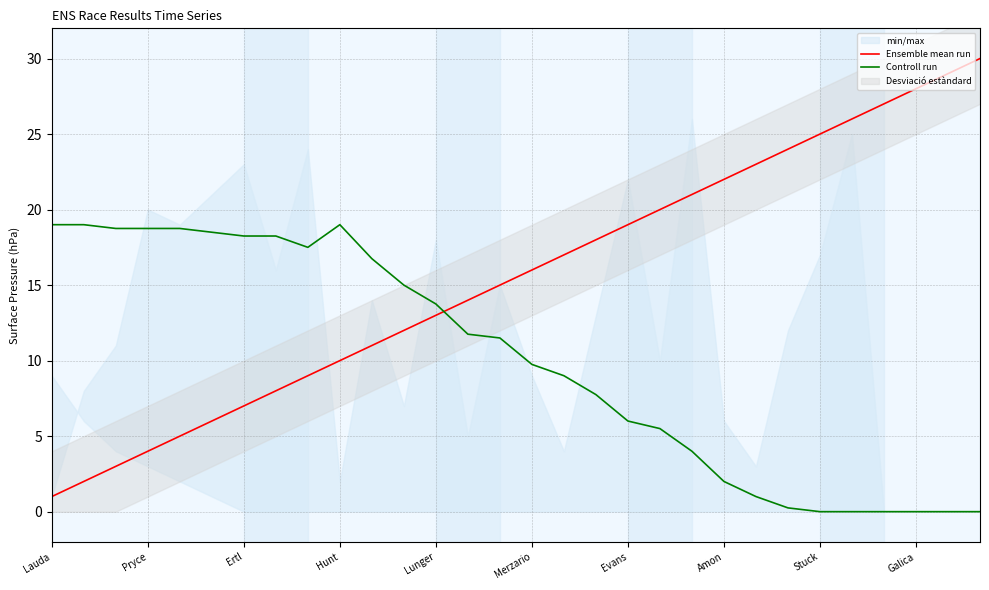

At which category is the sum across all series the highest?

29